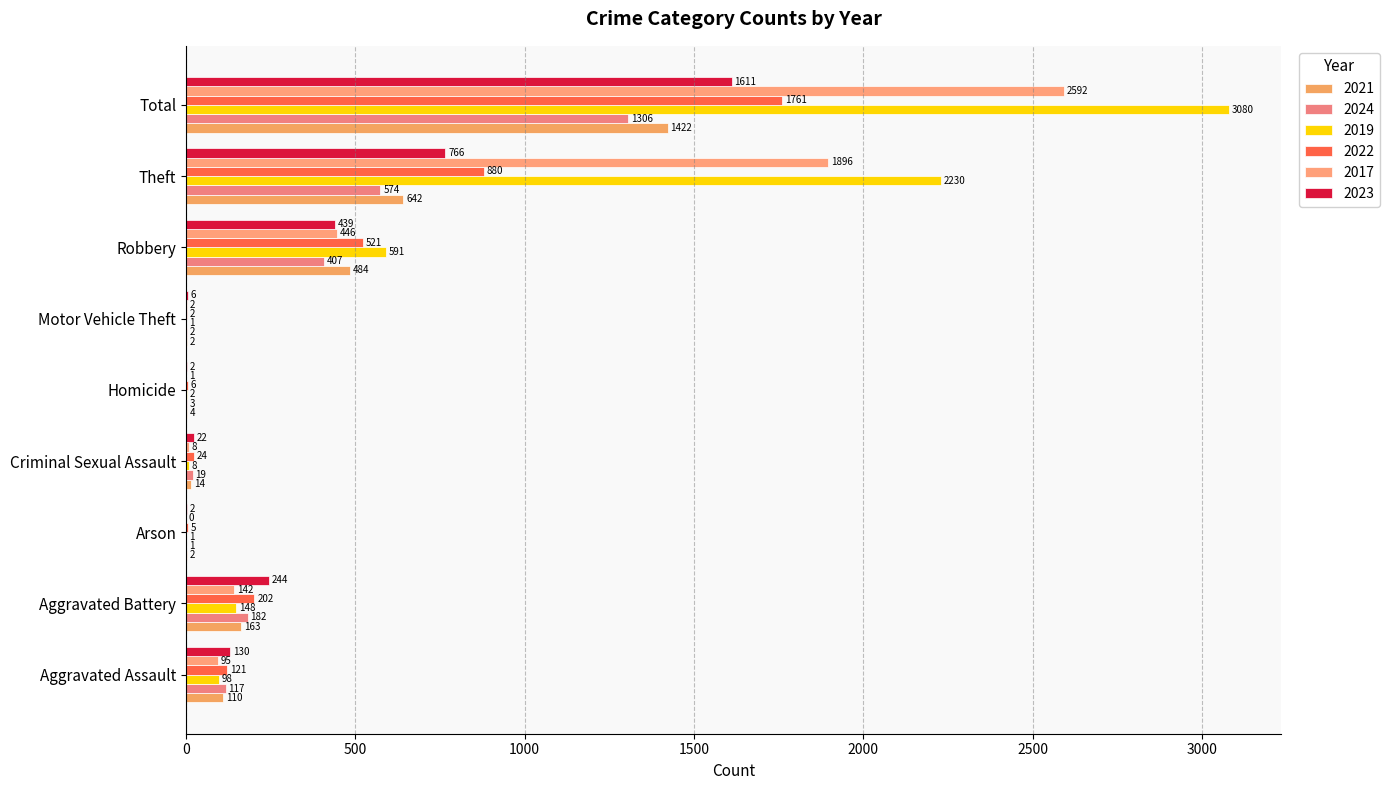

Reading right to left, extract all data points from this chart.

2021: 1422	642	484	2	4	14	2	163	110
2024: 1306	574	407	2	3	19	1	182	117
2019: 3080	2230	591	1	2	8	1	148	98
2022: 1761	880	521	2	6	24	5	202	121
2017: 2592	1896	446	2	1	8	0	142	95
2023: 1611	766	439	6	2	22	2	244	130